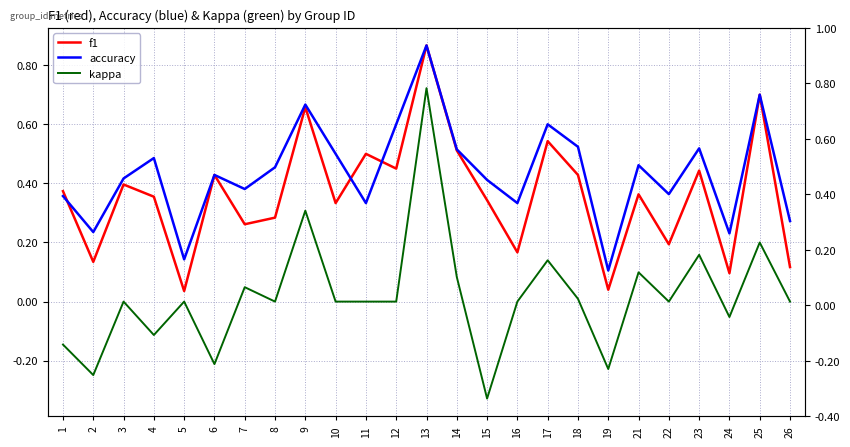

How many series are shown in this chart?

3